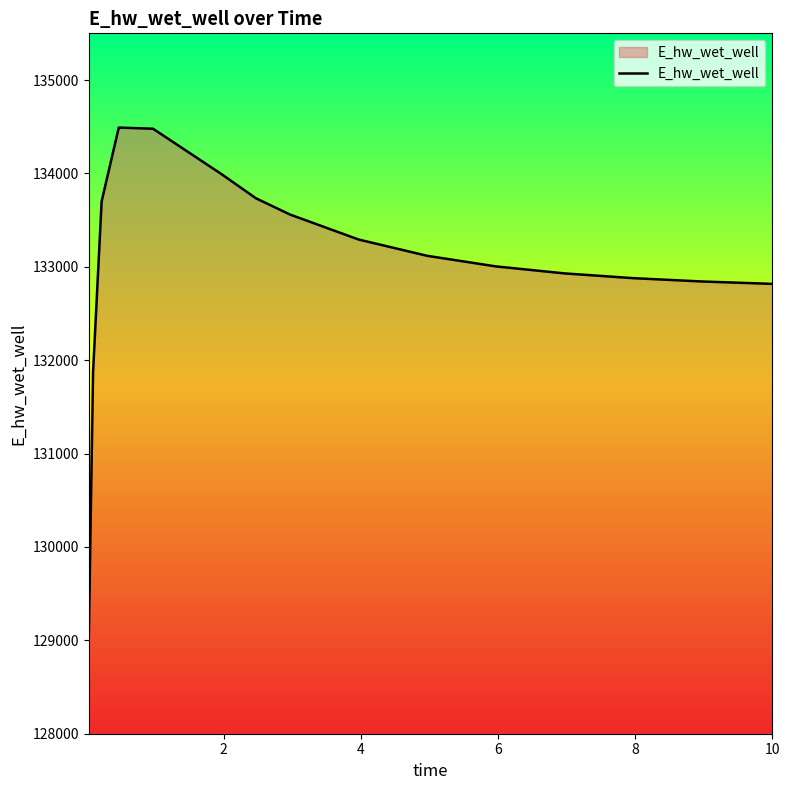

What is the minimum value shown in the chart?

129019.3